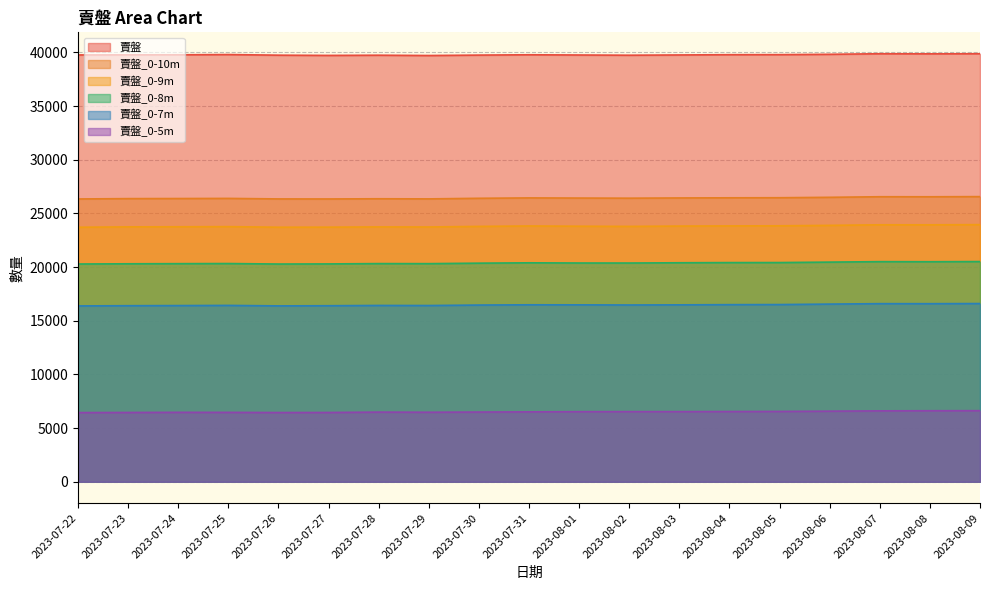

What is the value of the 賣盤_0-7m point at the 1st from the left?

16382